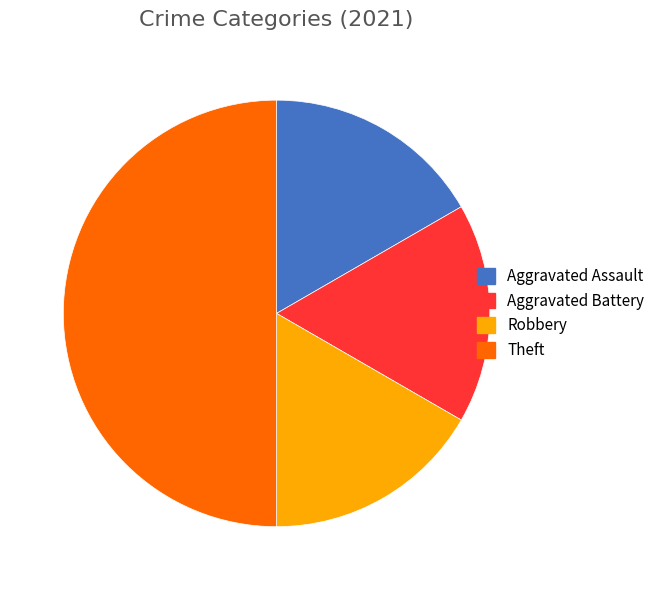

Between Theft and Robbery, which is larger?

Theft